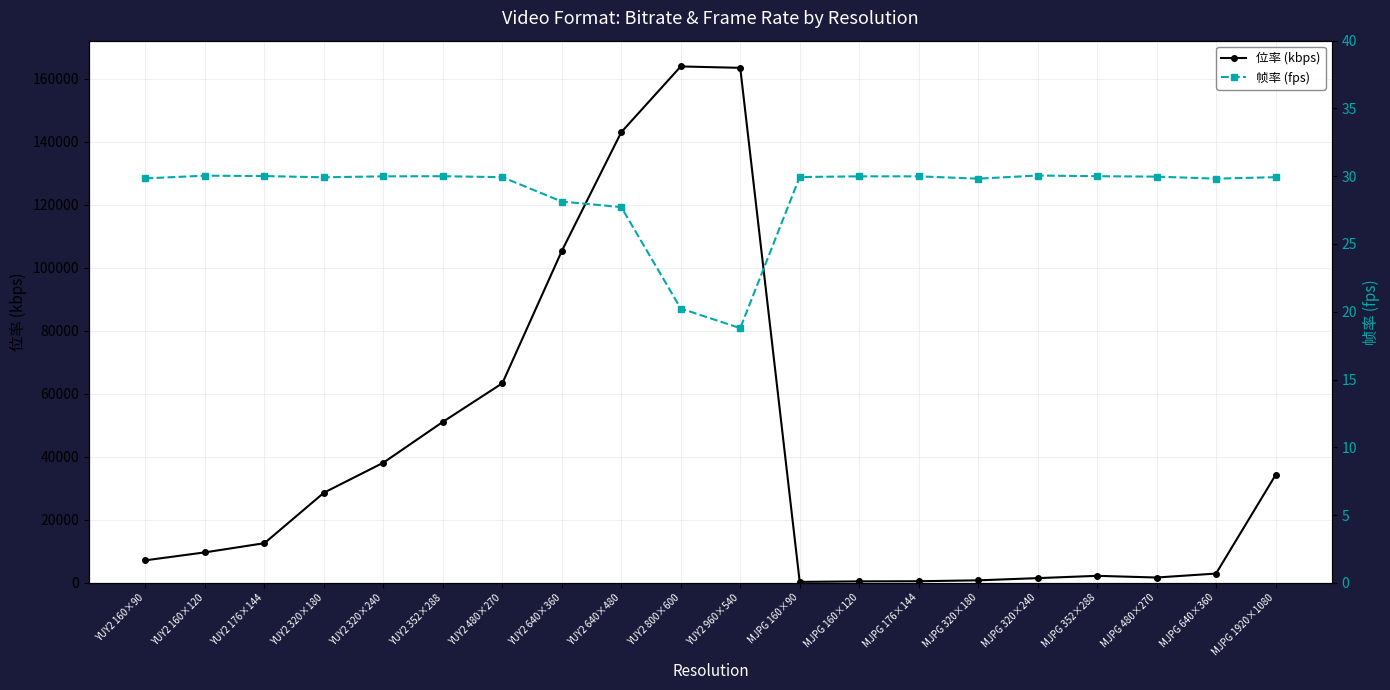

What is the difference between the second highest and minimum values in the 位率 (kbps) series?

163131.9